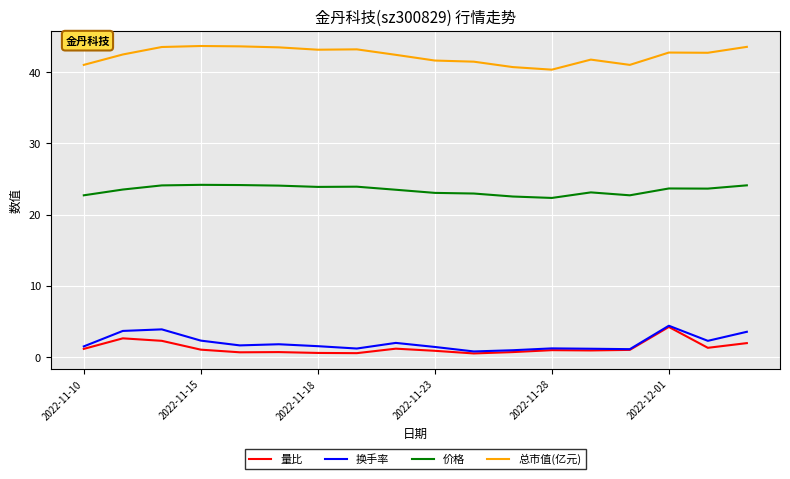

Which series has the largest total across all categories?

总市值(亿元)